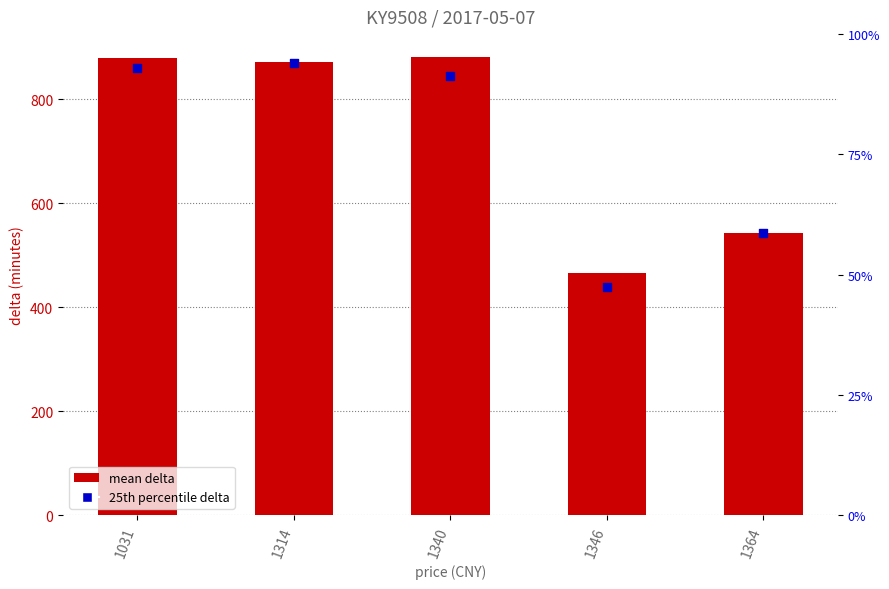

Which series has the widest spread of Y values?

25th percentile delta